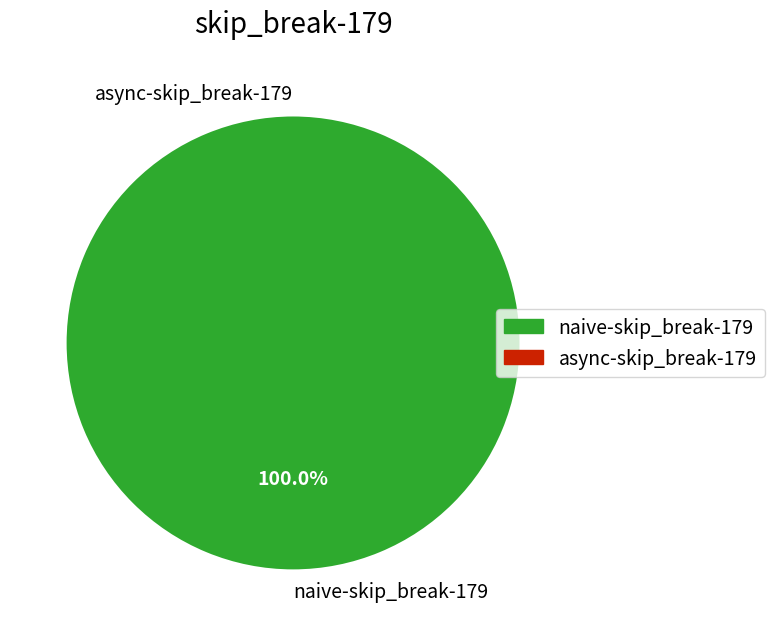

To the nearest percent, what is the combined percentage of naive-skip_break-179 and async-skip_break-179?

100%